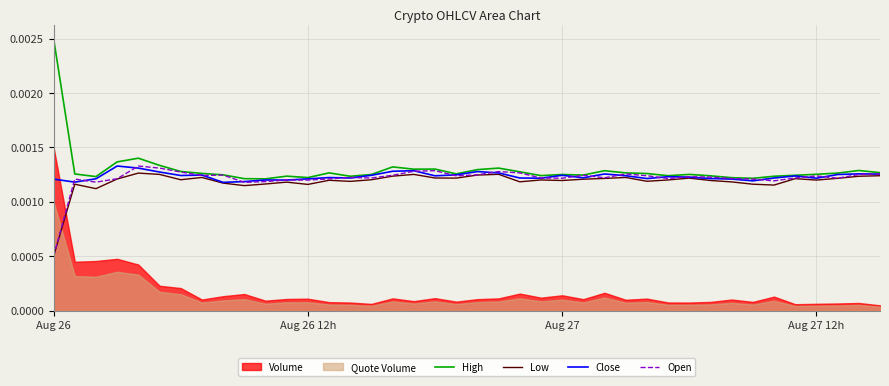

Which series has the largest total across all categories?

High